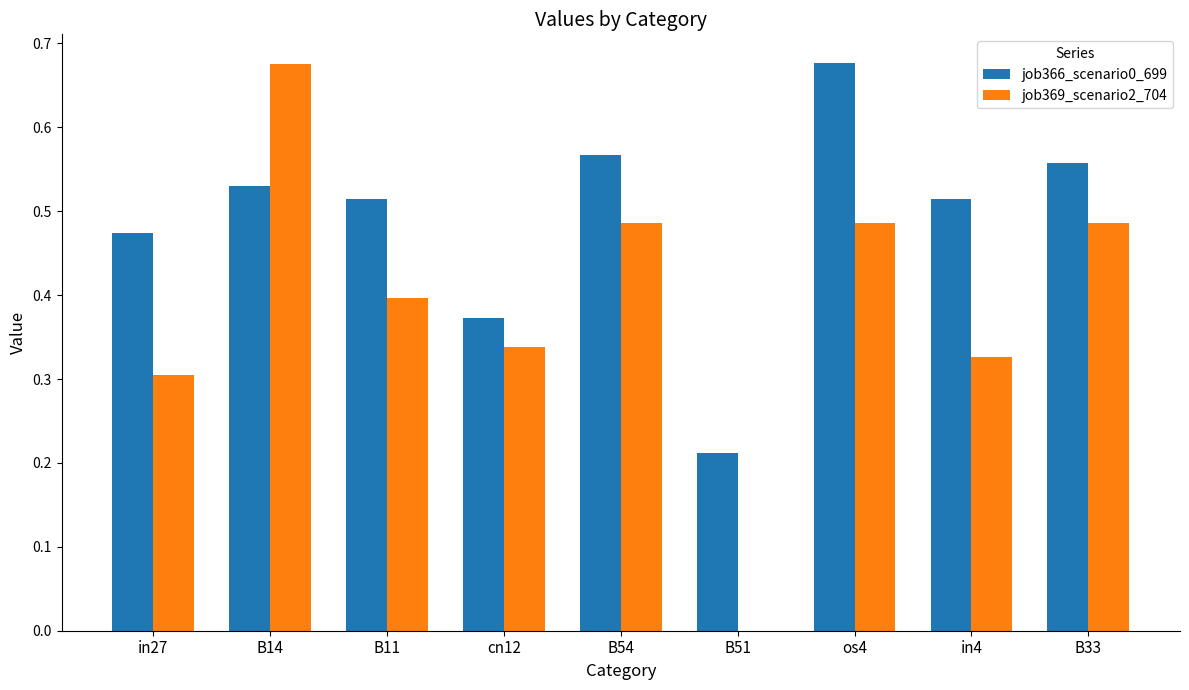

At which label does job366_scenario0_699 reach its peak?

os4